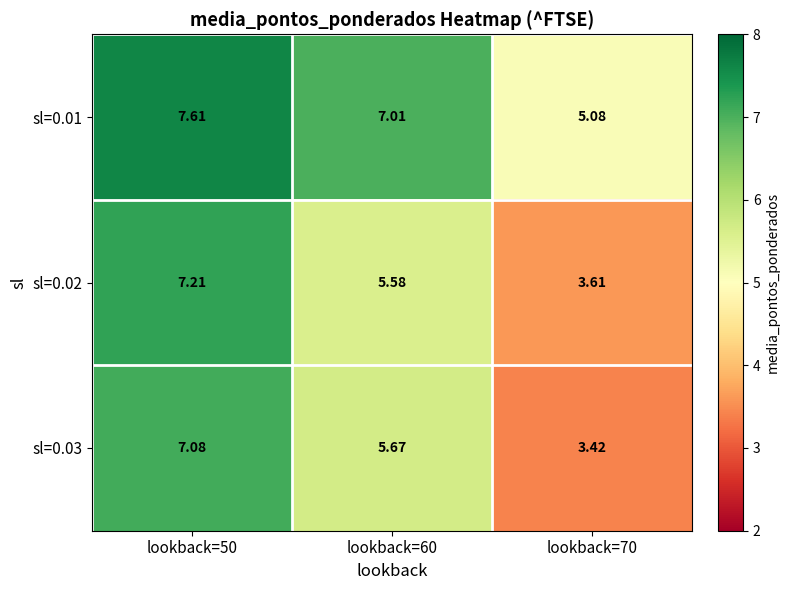

Between lookback=50 and lookback=70, which series saw the biggest shift?

sl=0.03